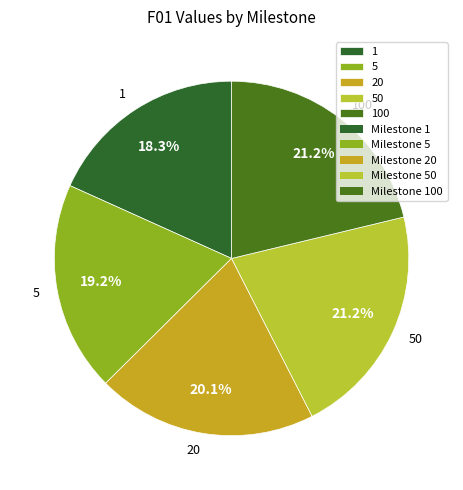

Do 50 and 1 together represent more than half of the pie?

No